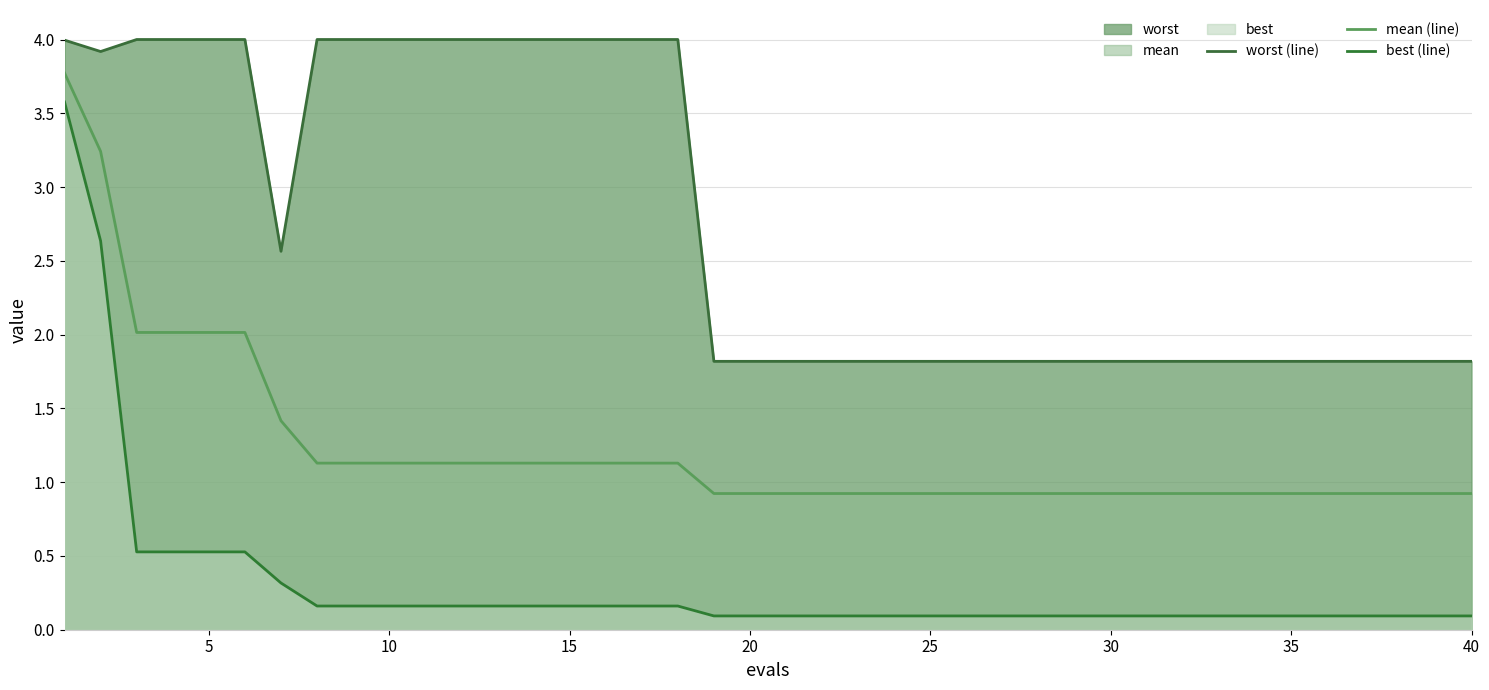

True or false: worst (line) and mean (line) cross at least once.

False